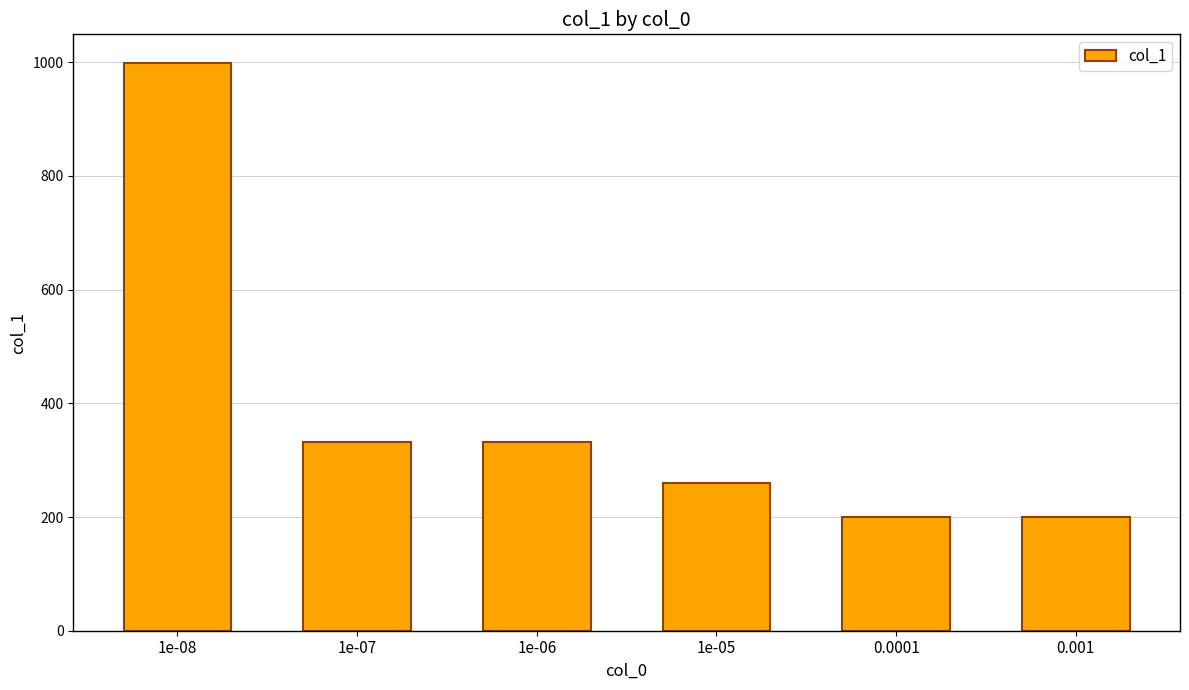

What is the difference between the maximum and minimum values?

799